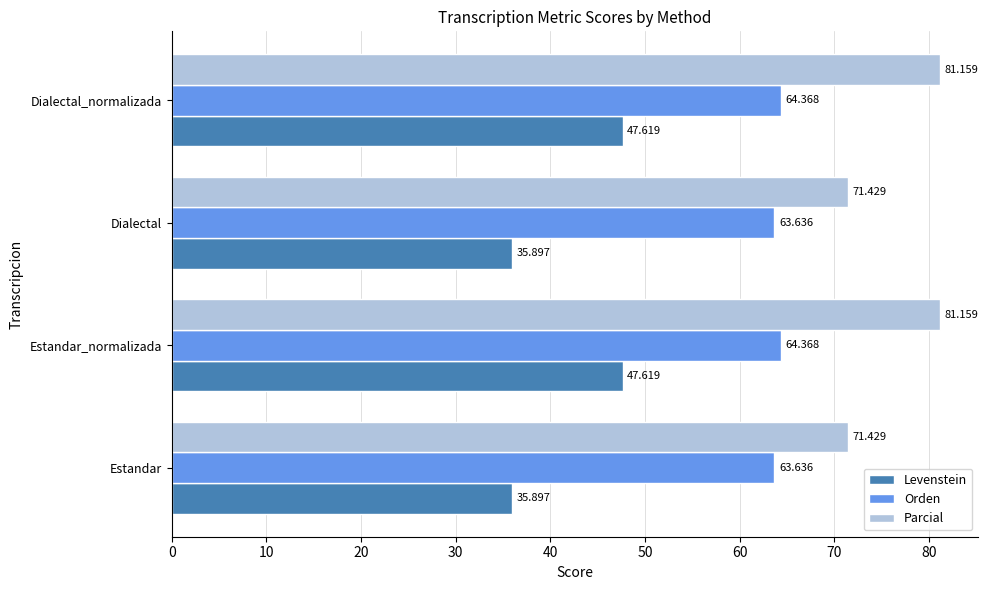

Which series has the widest spread of values?

Levenstein